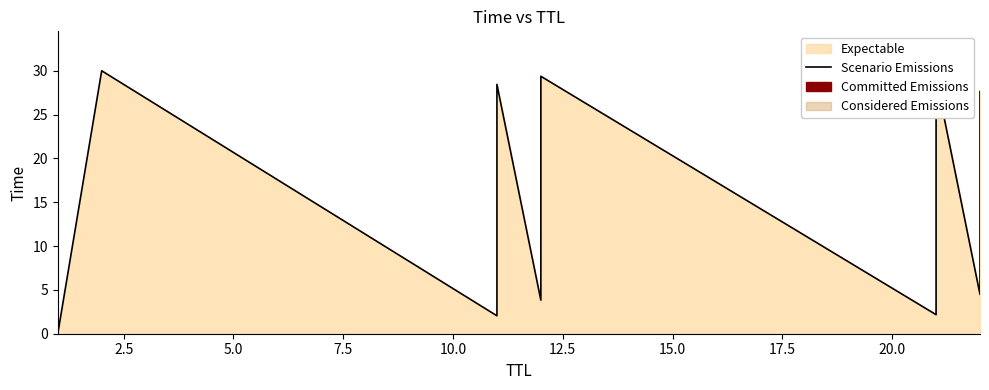

True or false: the data shows 2.6 at 10.0.

False